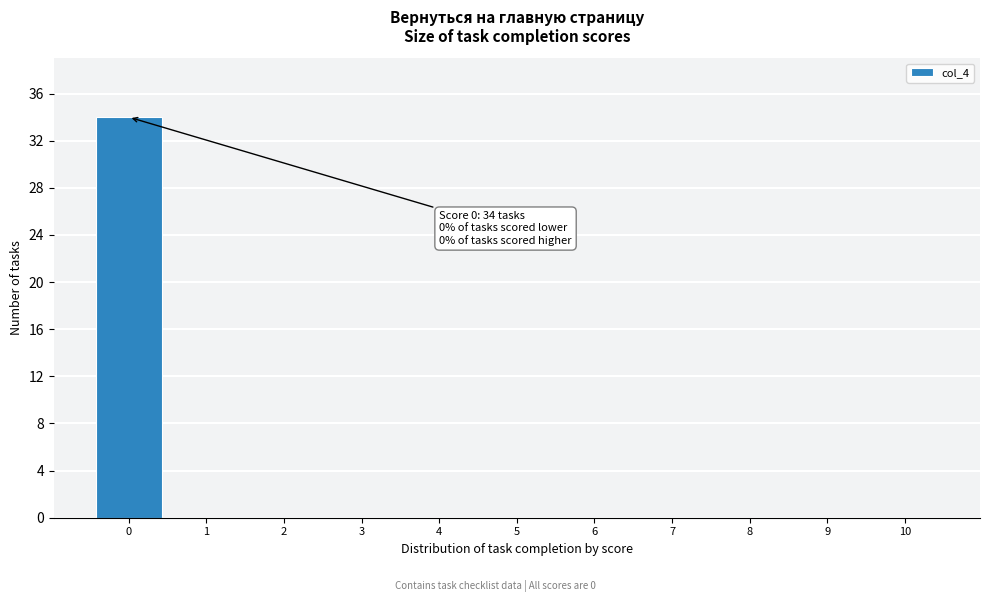

Reading right to left, extract all data points from this chart.

10=0	9=0	8=0	7=0	6=0	5=0	4=0	3=0	2=0	1=0	0=34